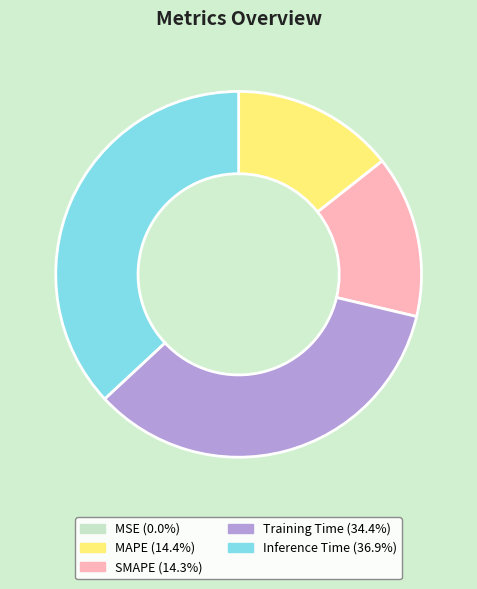

What is the largest slice in the pie chart?

Inference Time